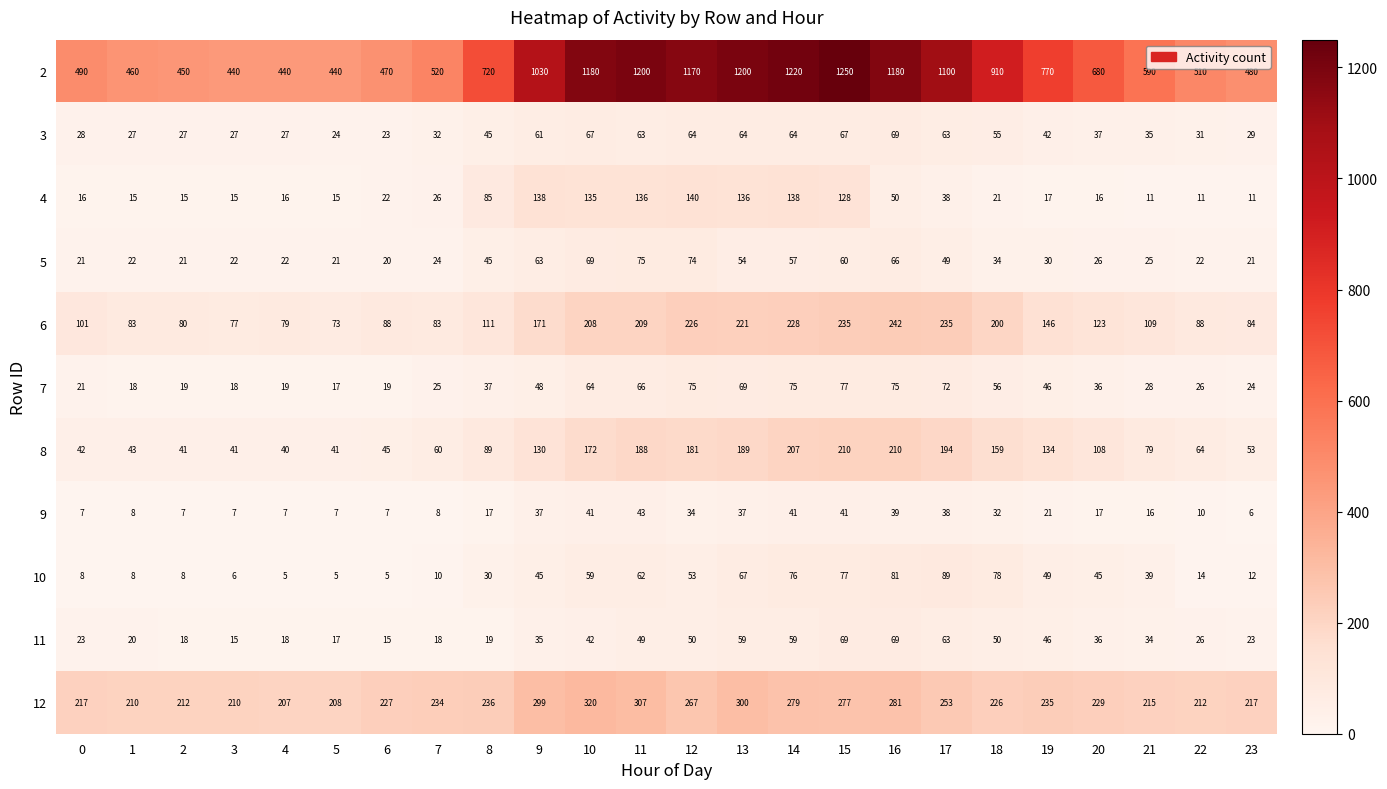

The 8 series shows 188 at 11. True or false?

True